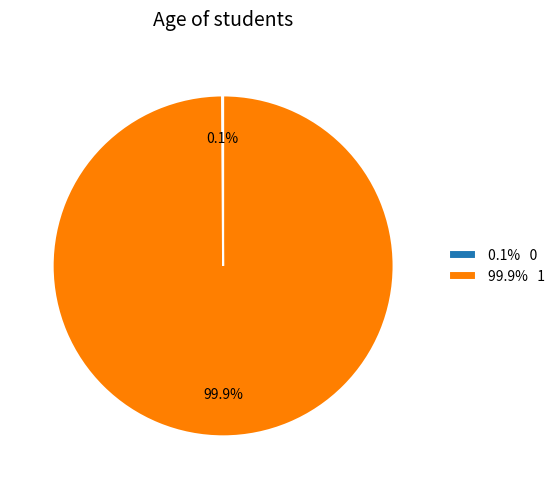

Which slice is the largest?

99.9% 1